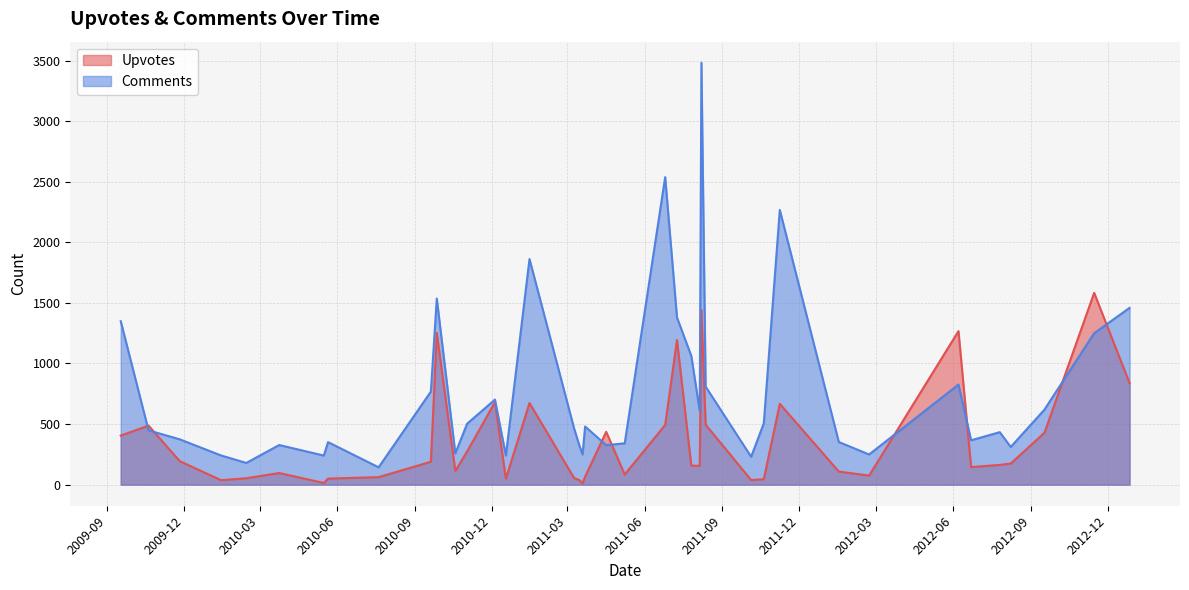

What is the maximum value for Comments?

3482